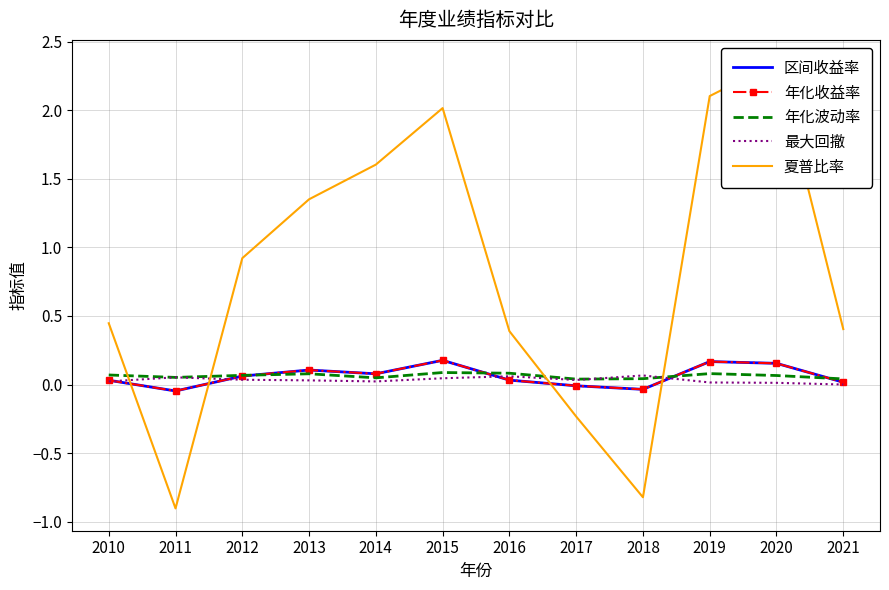

Reading left to right, extract all data points from this chart.

区间收益率: 0.0	-0.0	0.1	0.1	0.1	0.2	0.0	-0.0	-0.0	0.2	0.2	0.0
年化收益率: 0.0	-0.0	0.1	0.1	0.1	0.2	0.0	-0.0	-0.0	0.2	0.2	0.0
年化波动率: 0.1	0.1	0.1	0.1	0.0	0.1	0.1	0.0	0.0	0.1	0.1	0.0
最大回撤: 0.0	0.1	0.0	0.0	0.0	0.0	0.1	0.0	0.1	0.0	0.0	0.0
夏普比率: 0.4	-0.9	0.9	1.4	1.6	2.0	0.4	-0.2	-0.8	2.1	2.3	0.4